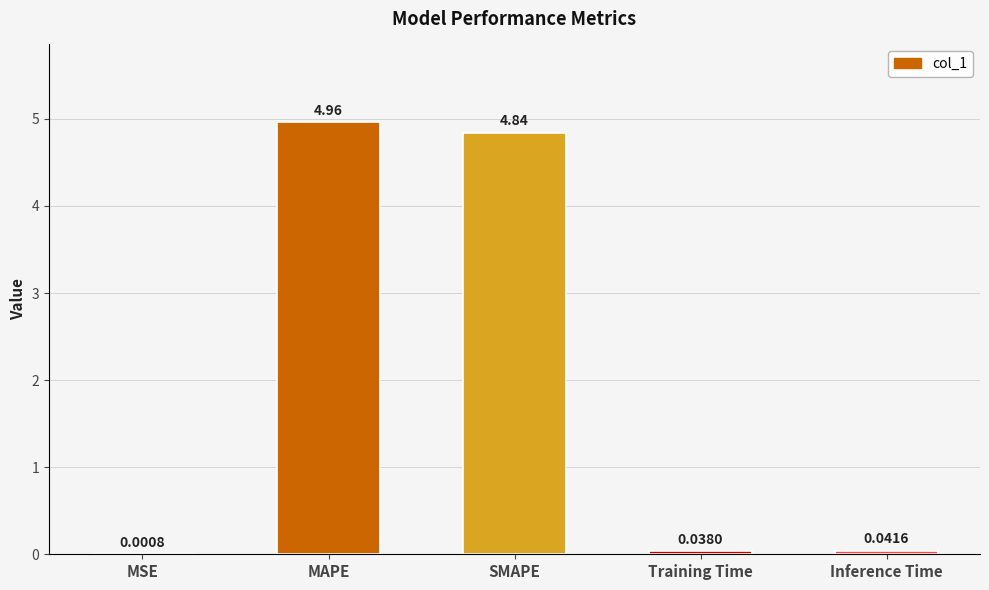

Which has a higher value, Training Time or SMAPE?

SMAPE